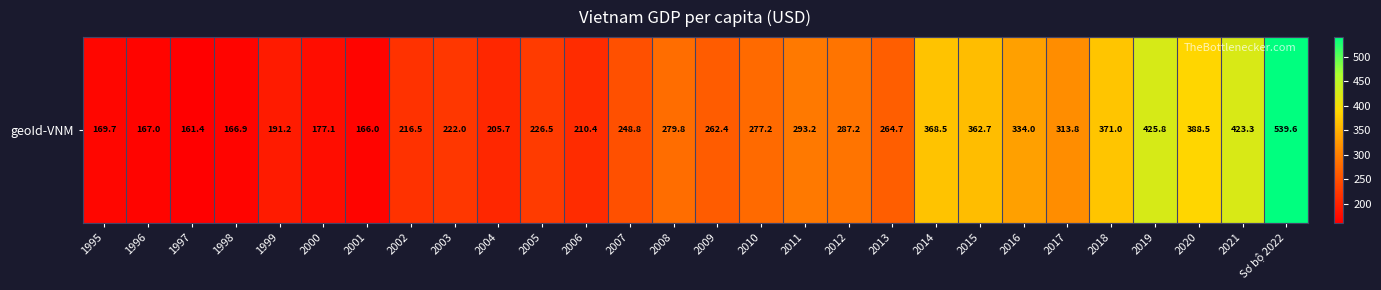

What is the ratio of the value at 2011 to the value at 2019?

0.7